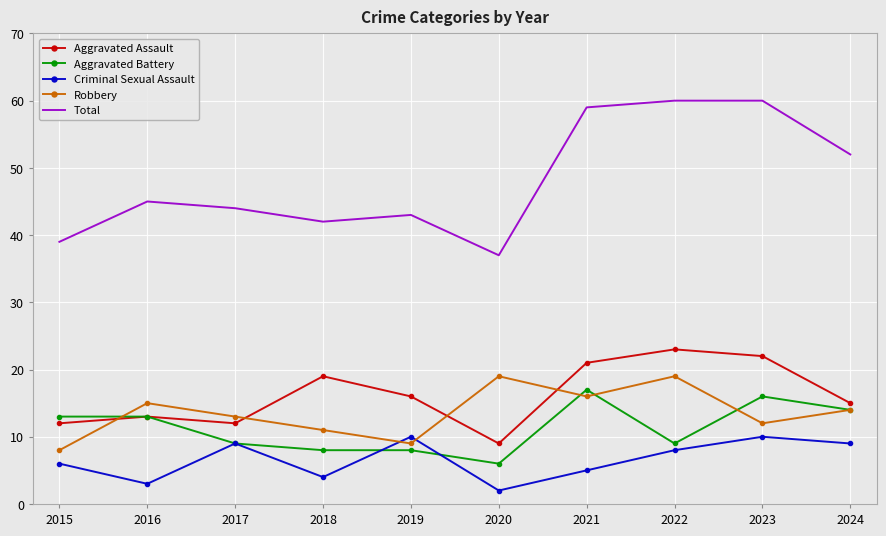

True or false: Robbery and Aggravated Assault cross at least once.

True